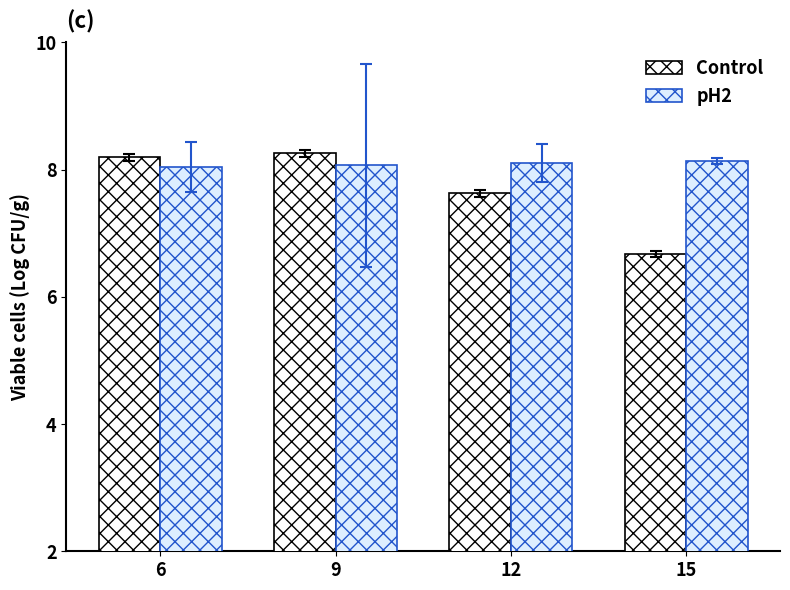

Where is Control nearest to the value 7?

15